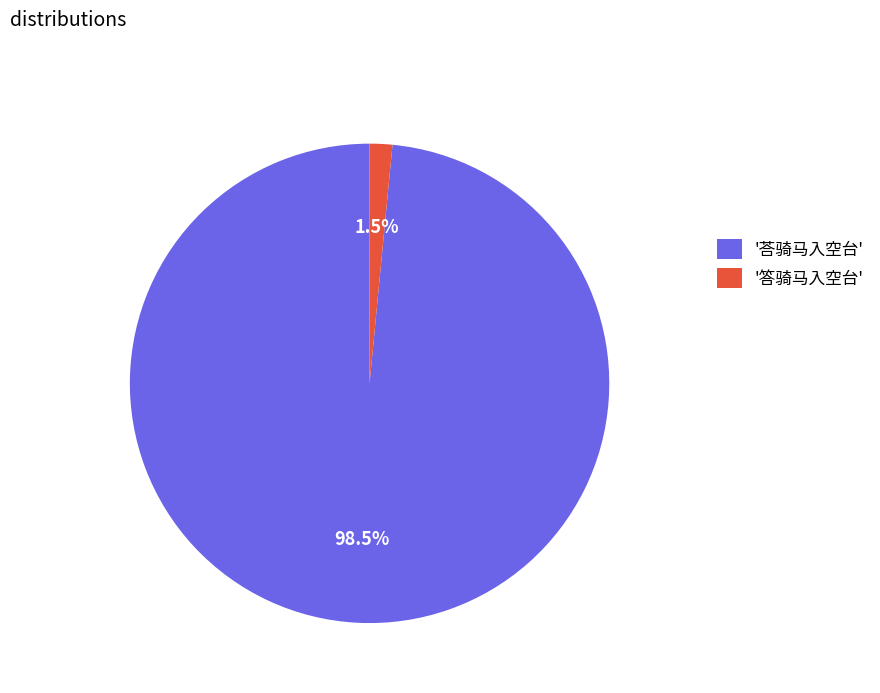

Between '答骑马入空台' and '荅骑马入空台', which is larger?

'荅骑马入空台'